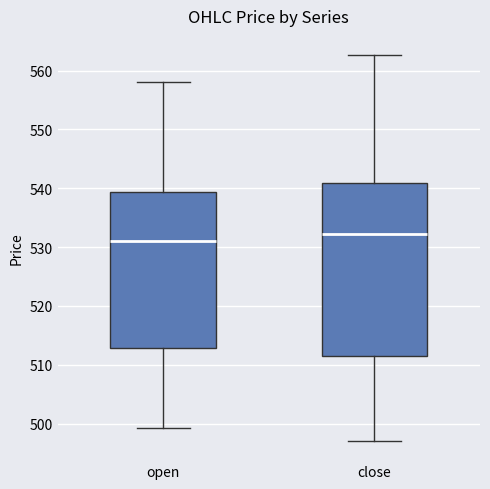

Which box has the lowest median line?

open